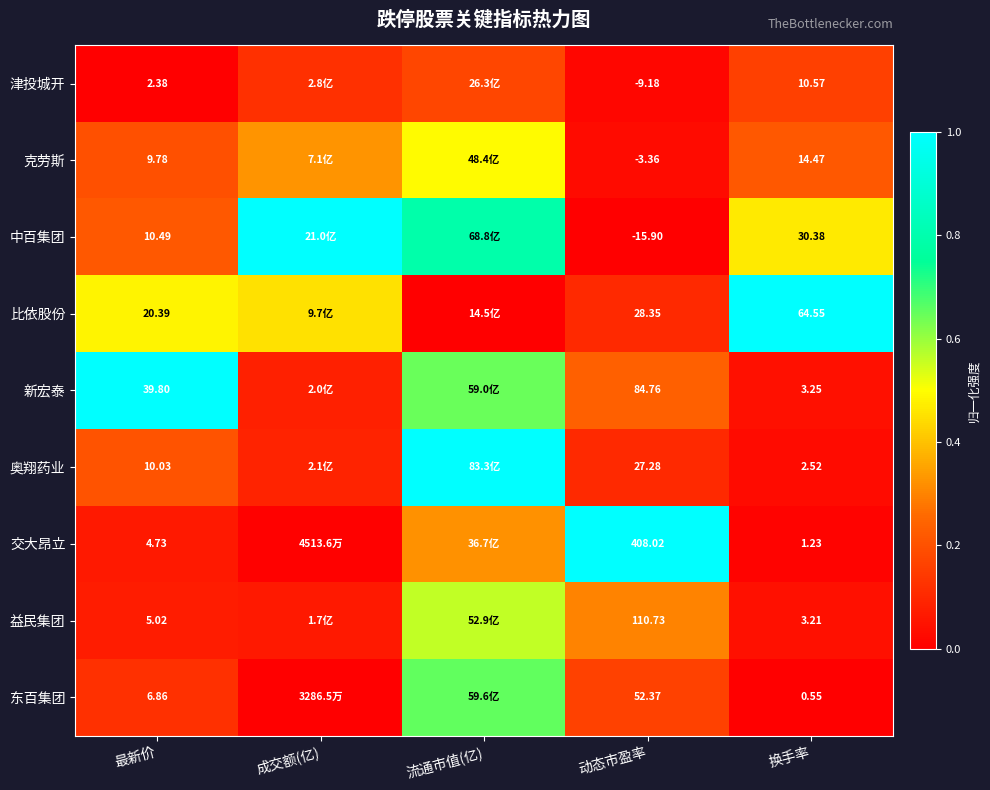

Rank the series at 动态市盈率 from lowest to highest value.

中百集团, 津投城开, 克劳斯, 奥翔药业, 比依股份, 东百集团, 新宏泰, 益民集团, 交大昂立